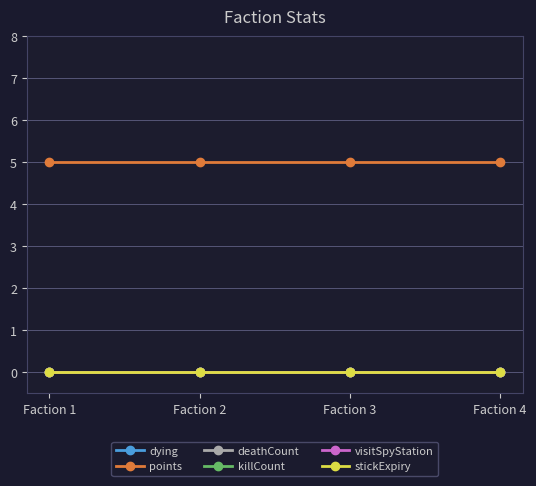

Is it true that points equals 5 at Faction 3?

True